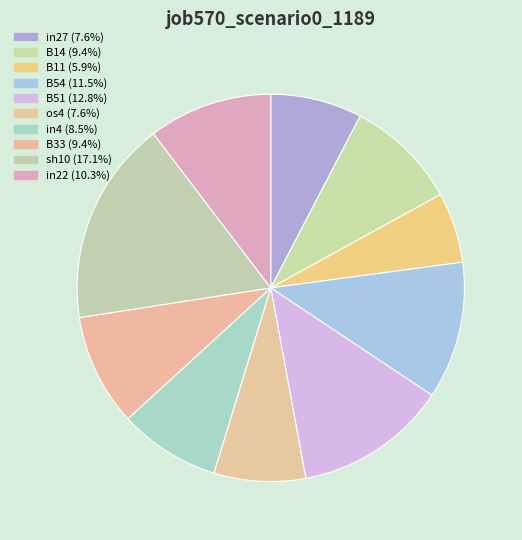

Rank the categories by value from highest to lowest.

sh10, B51, B54, in22, B14, B33, in4, in27, os4, B11